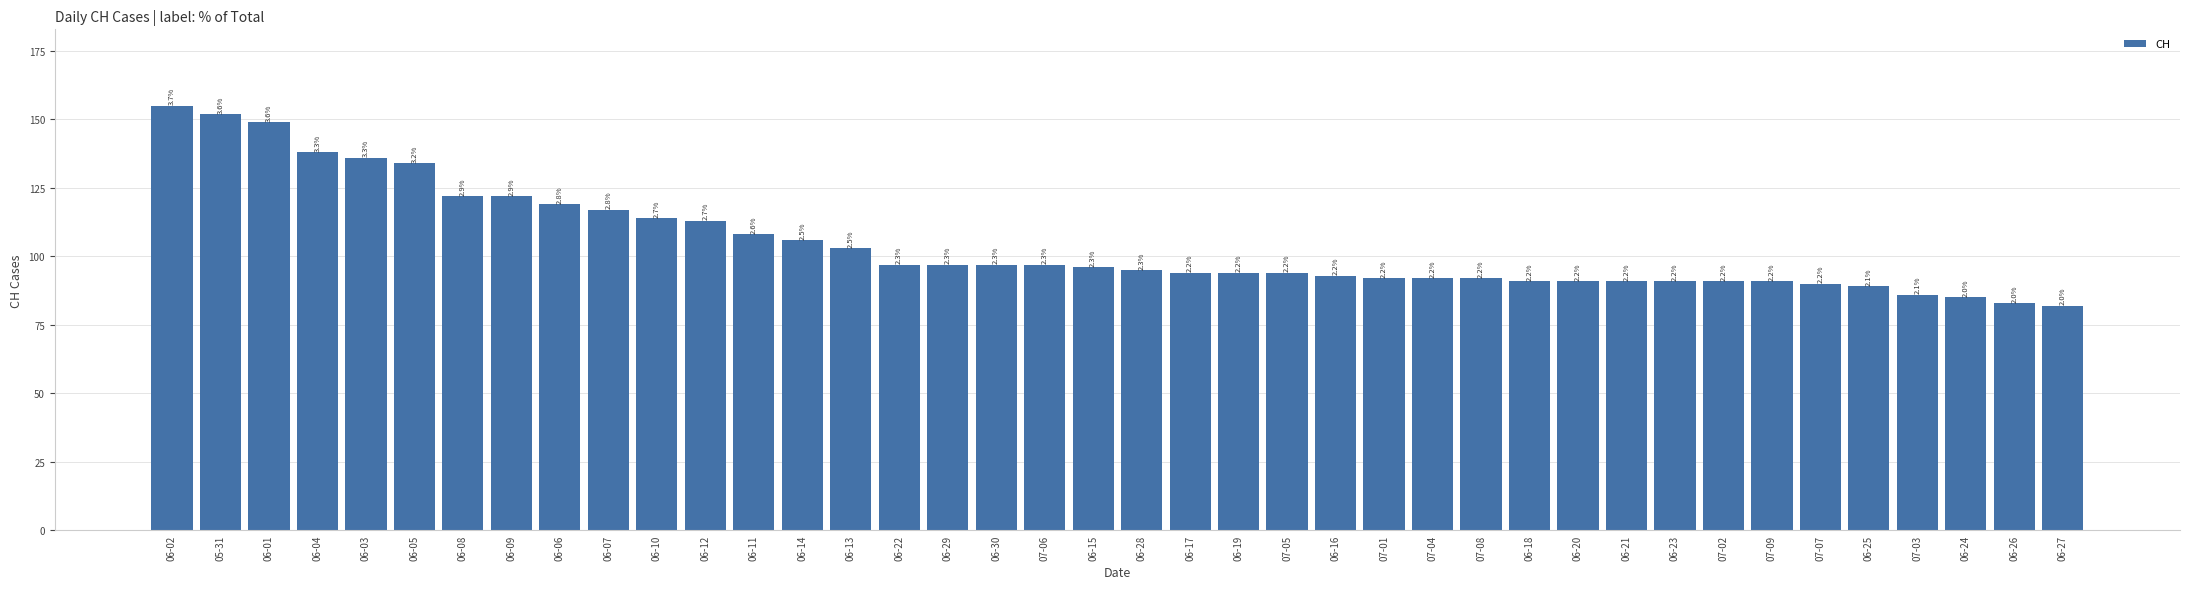

Reading left to right, list all the values displayed in this chart.

06-02=155	05-31=152	06-01=149	06-04=138	06-03=136	06-05=134	06-08=122	06-09=122	06-06=119	06-07=117	06-10=114	06-12=113	06-11=108	06-14=106	06-13=103	06-22=97	06-29=97	06-30=97	07-06=97	06-15=96	06-28=95	06-17=94	06-19=94	07-05=94	06-16=93	07-01=92	07-04=92	07-08=92	06-18=91	06-20=91	06-21=91	06-23=91	07-02=91	07-09=91	07-07=90	06-25=89	07-03=86	06-24=85	06-26=83	06-27=82